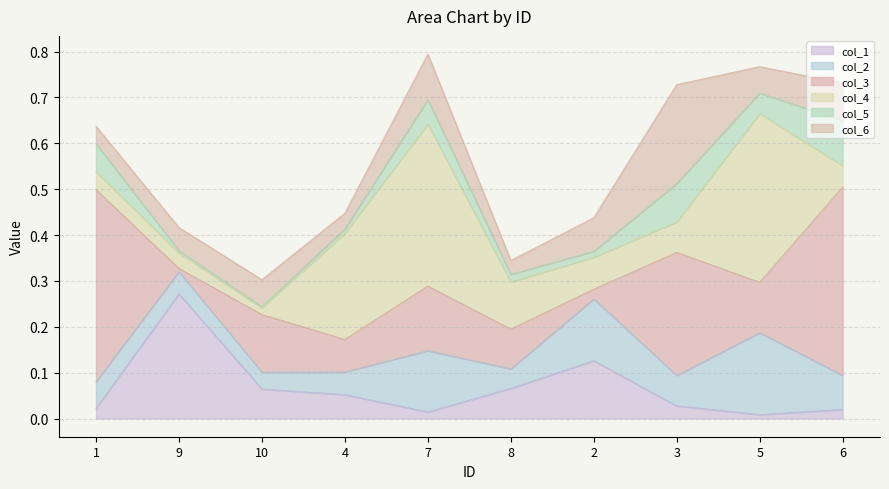

At which category is the sum across all series the highest?

7